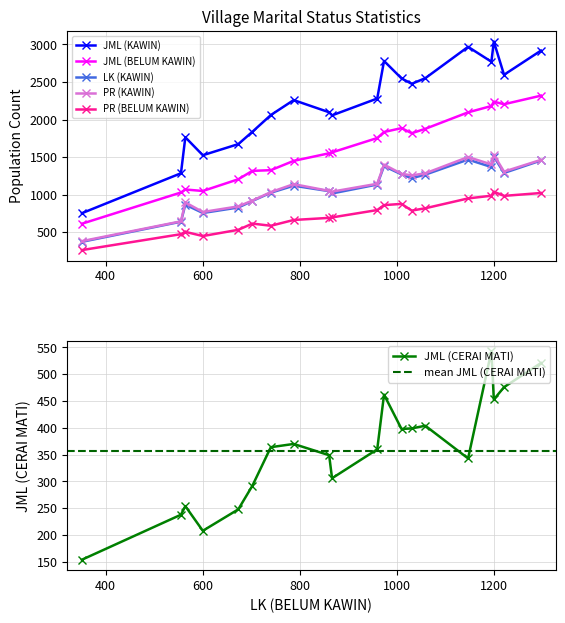

The JML (BELUM KAWIN) series shows 2238 at KEBONSARI. True or false?

True